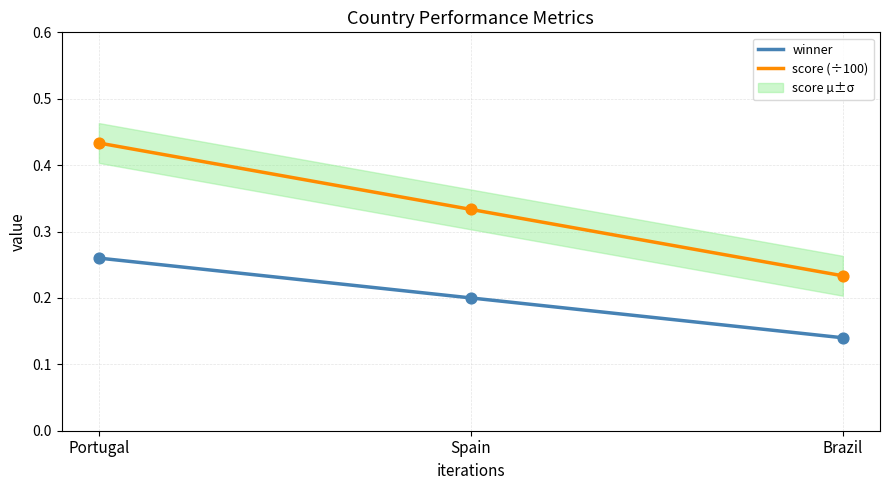

What is the total value across all series at Spain?

0.5